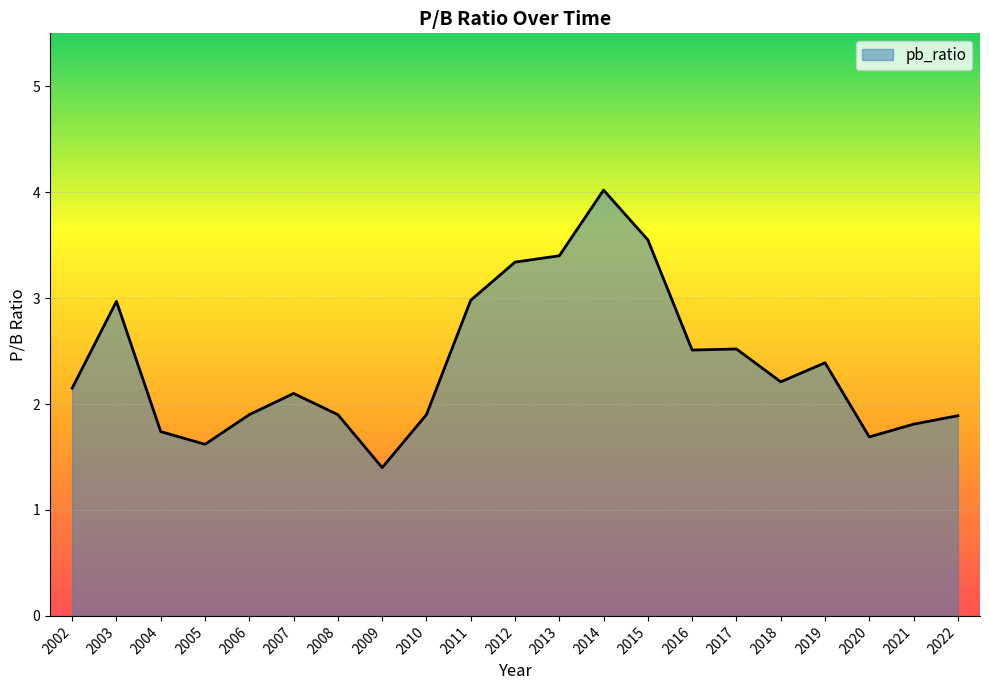

What is the change in value from 2009 to 2010?

+0.5